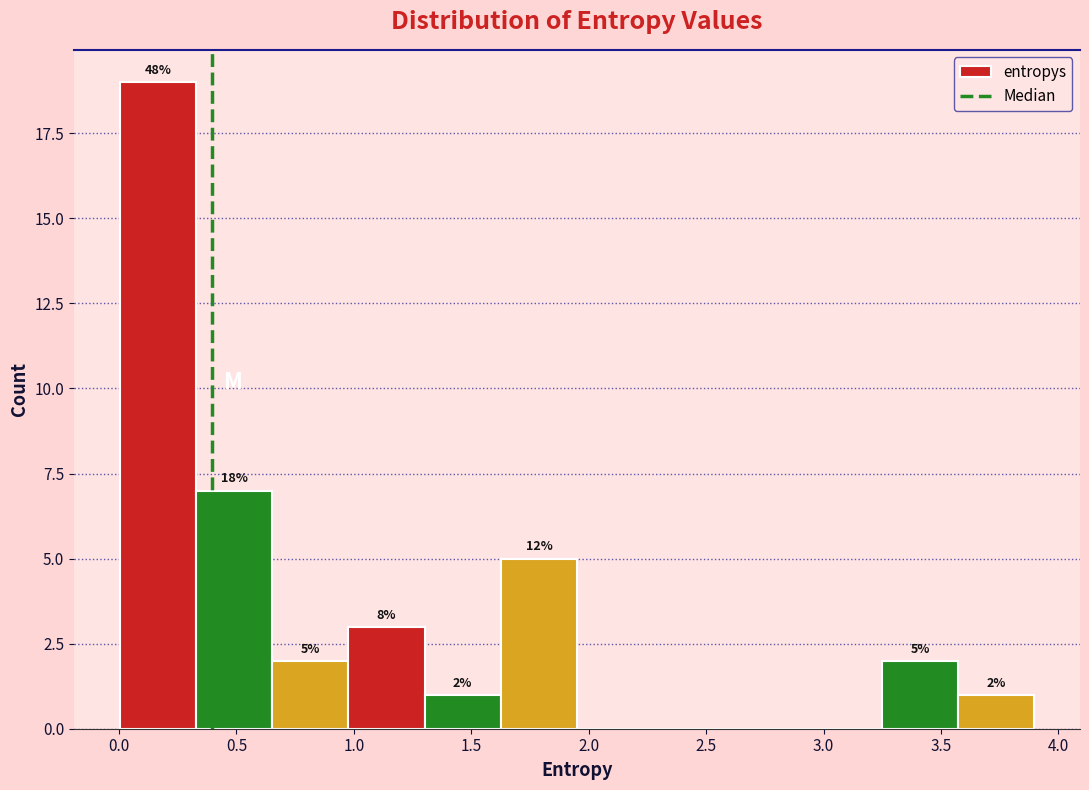

Which range on the x-axis has the tallest bar?

0.00 to 0.35